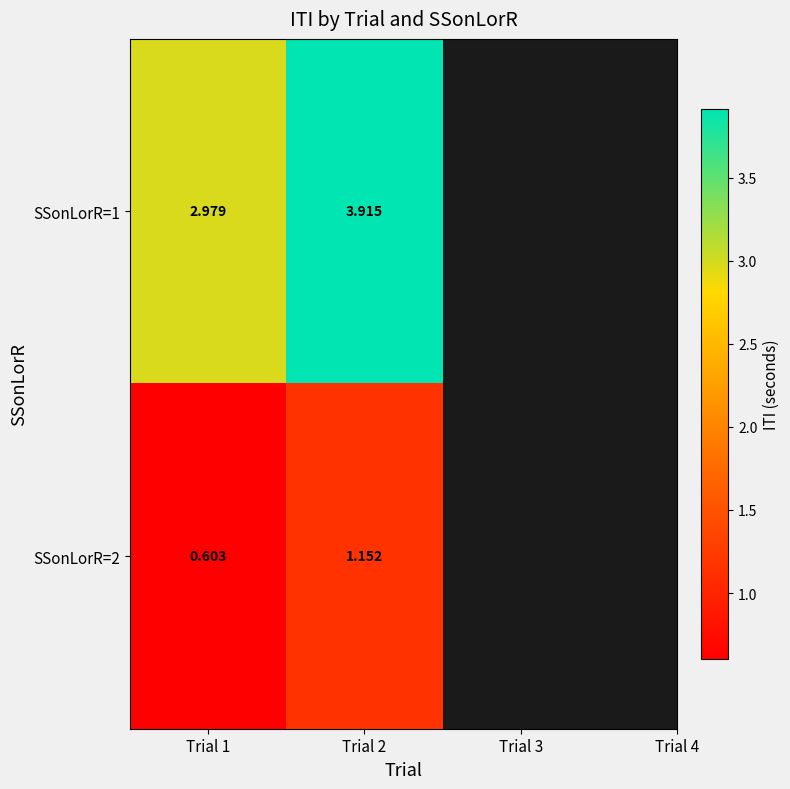

Which label corresponds to the smallest value in the chart?

Trial 1